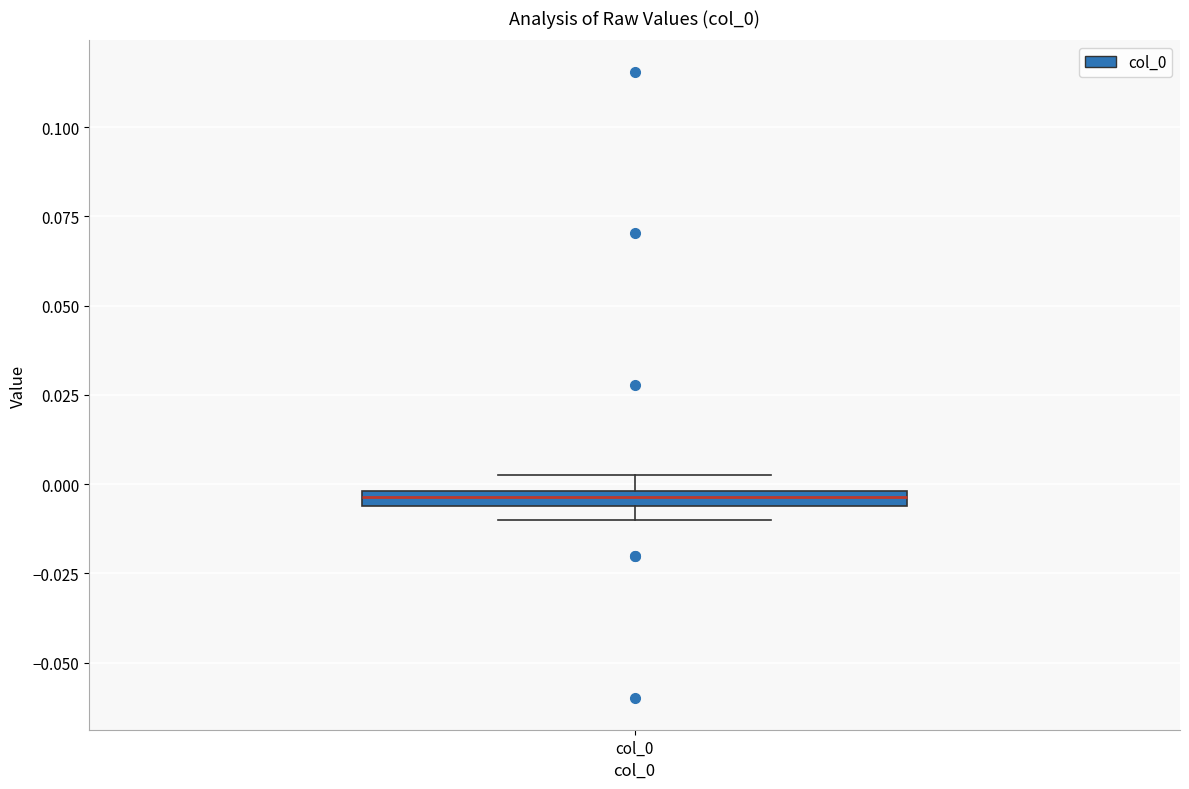

Where is the lower edge of the box for col_0 on the y-axis? The values are not printed on the chart, so give them approximately, as read against the axis.

-0.005